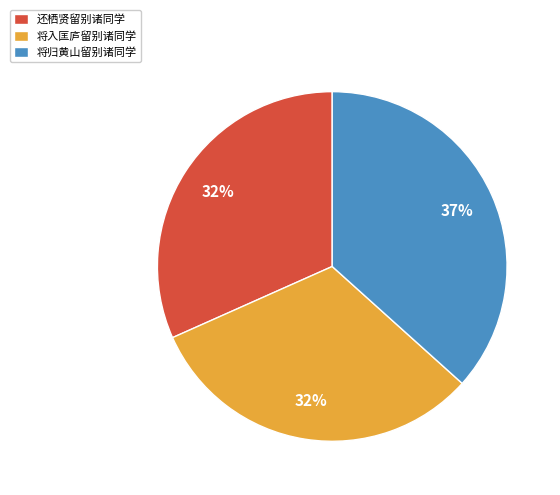

Count the number of slices in the pie.

3